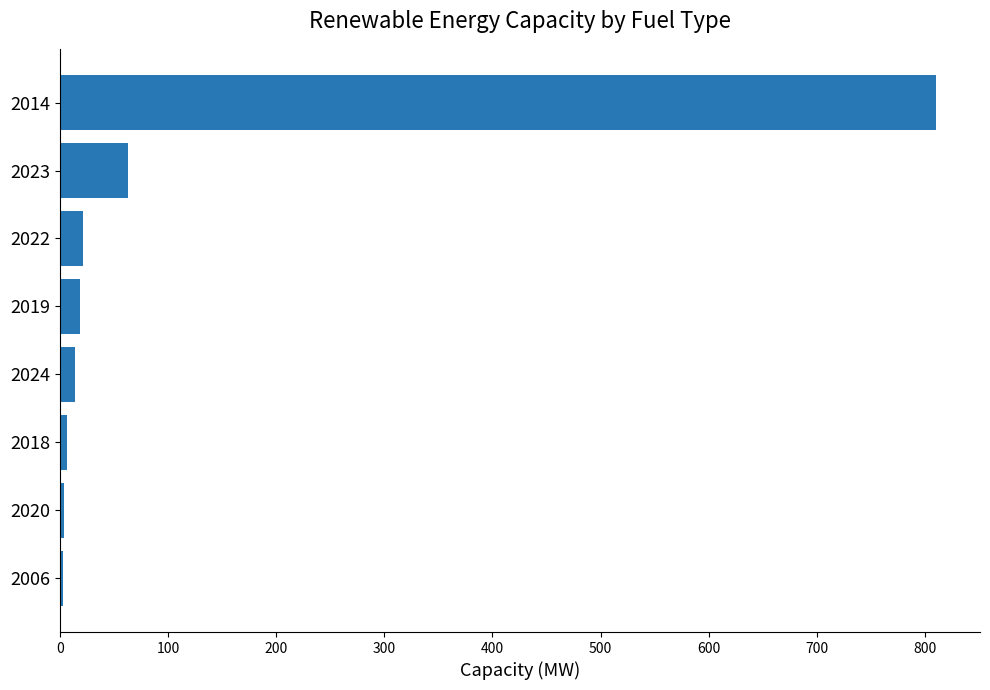

True or false: the data shows 1101.4 at 2014.

False